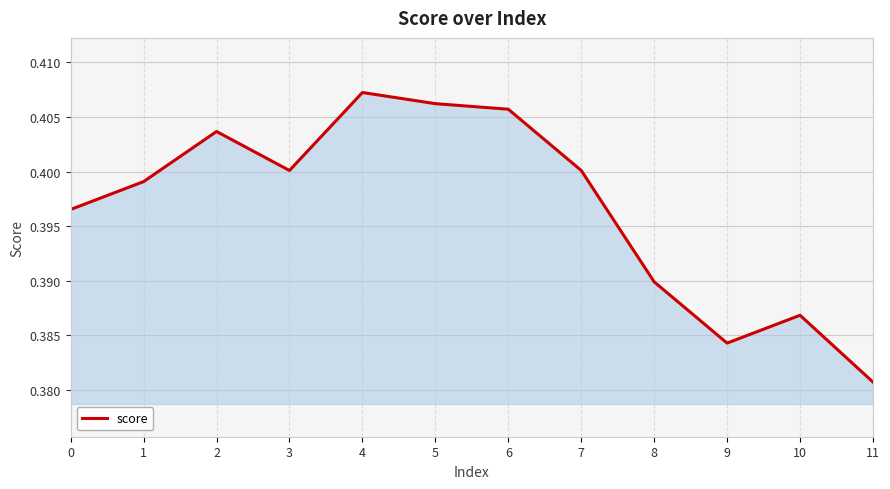

What is the sum of all values?

4.8